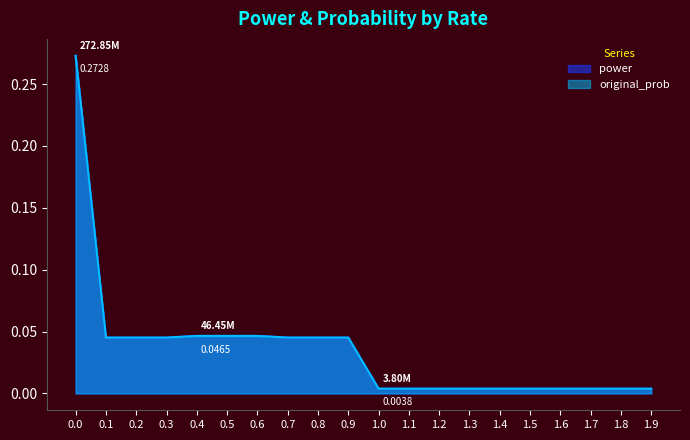

What is the sum of all original_prob values?

0.7